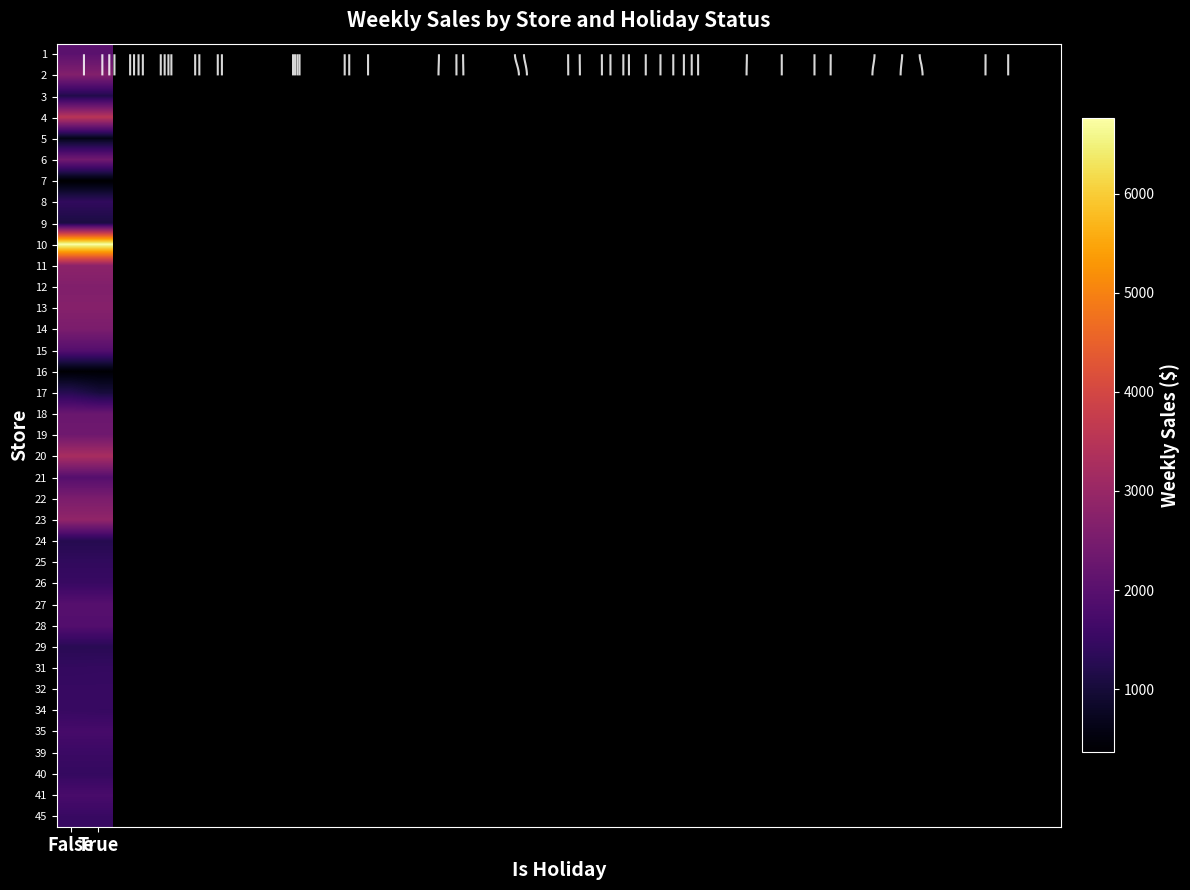

Is the value of 16 at False greater than the value of 40 at True?

No